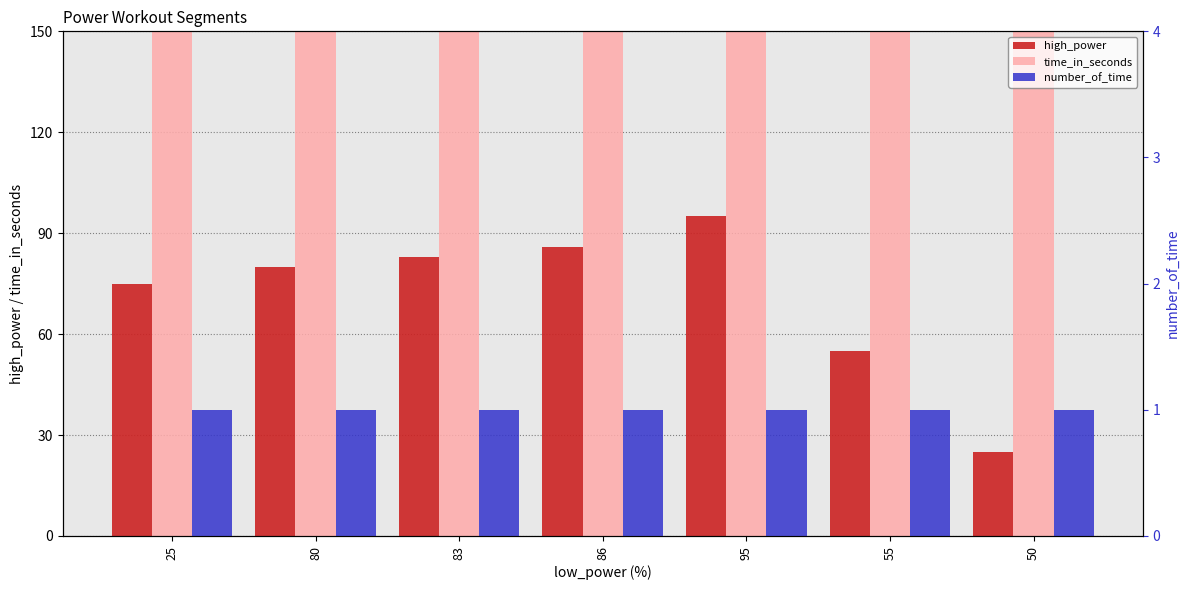

The time_in_seconds series shows 305 at 25. True or false?

False